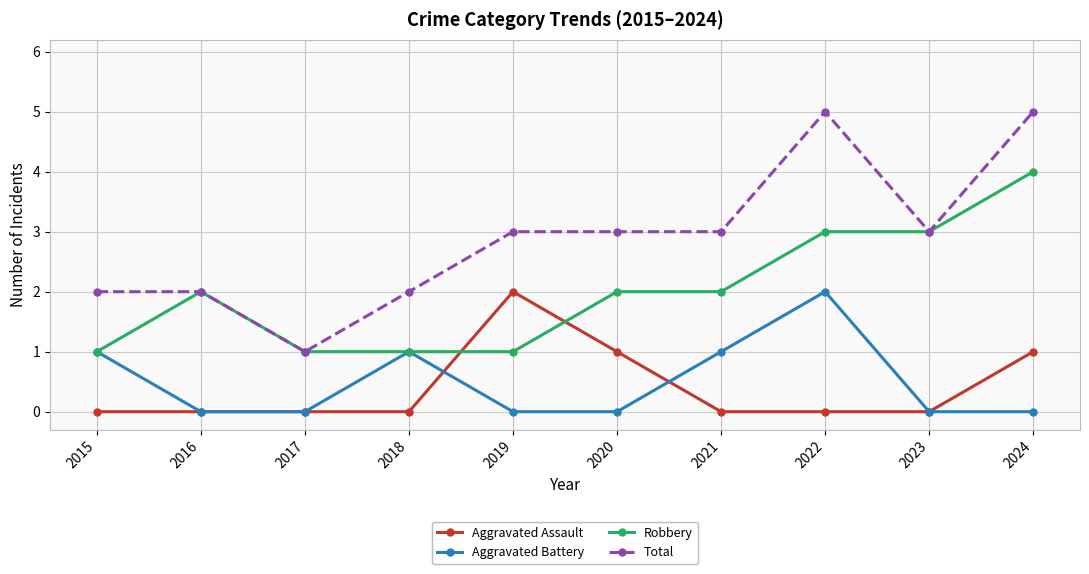

Reading left to right, extract all data points from this chart.

Aggravated Assault: 0	0	0	0	2	1	0	0	0	1
Aggravated Battery: 1	0	0	1	0	0	1	2	0	0
Robbery: 1	2	1	1	1	2	2	3	3	4
Total: 2	2	1	2	3	3	3	5	3	5